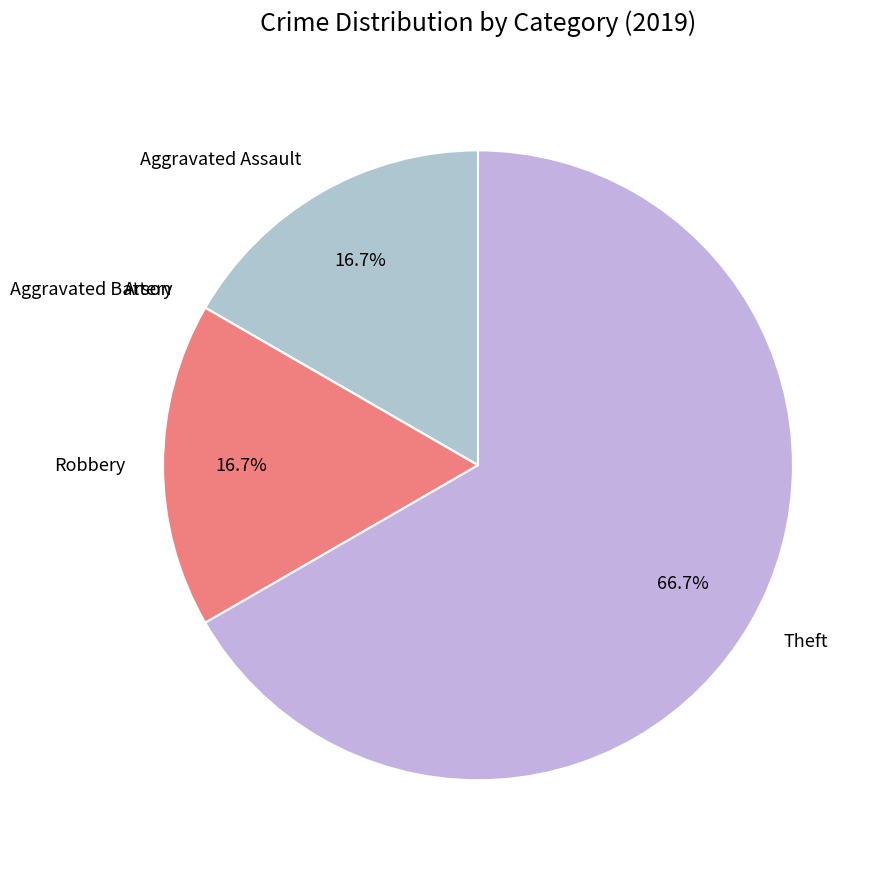

What percentage do Aggravated Assault and Theft together represent?

83.3%